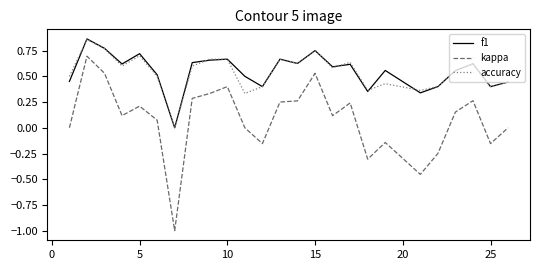

True or false: f1 and kappa intersect in this chart.

False